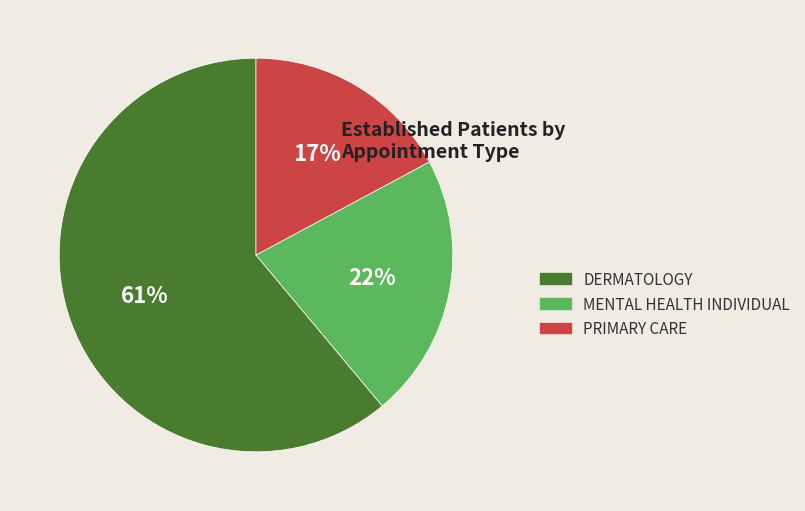

How many segments does this pie chart have?

3